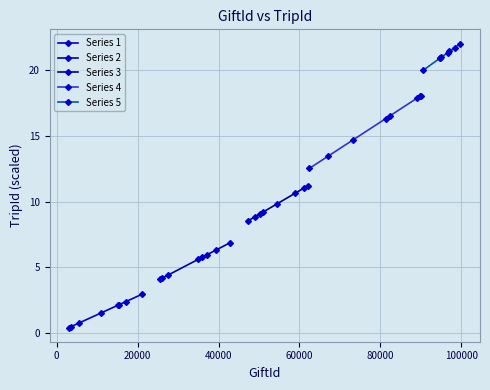

What is the value of the Series 1 point at the 3rd from the left?

0.8